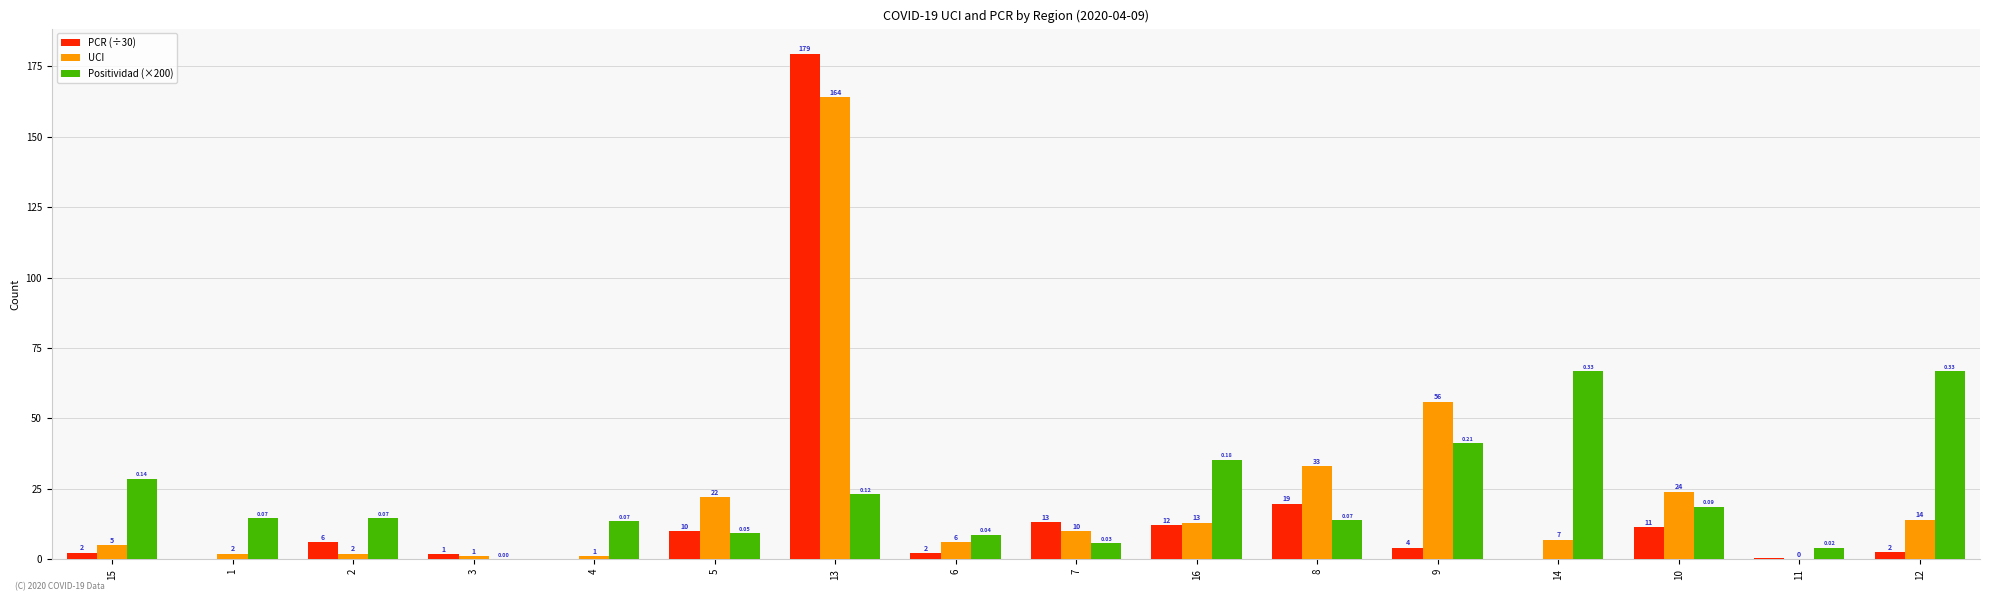

What is the difference between the PCR (÷30) values at 1 and 8?

19.7